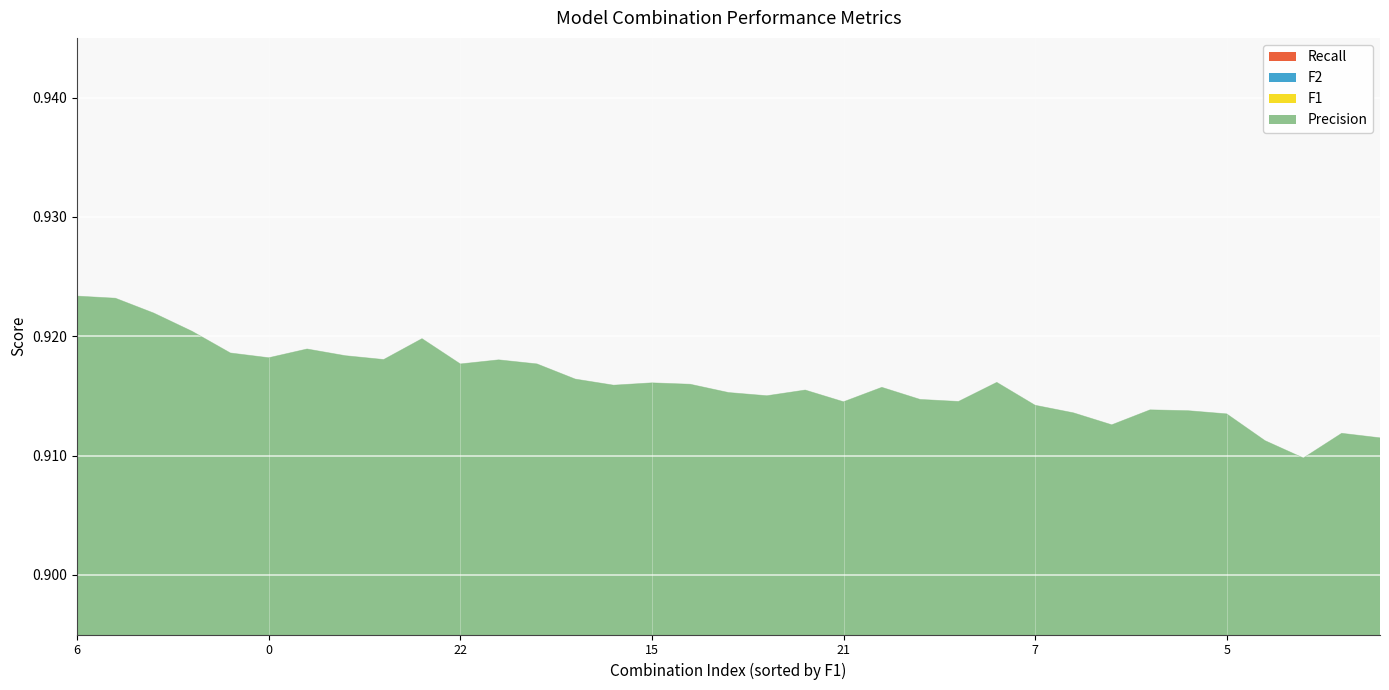

True or false: Recall has more than 0 interior local peaks.

True